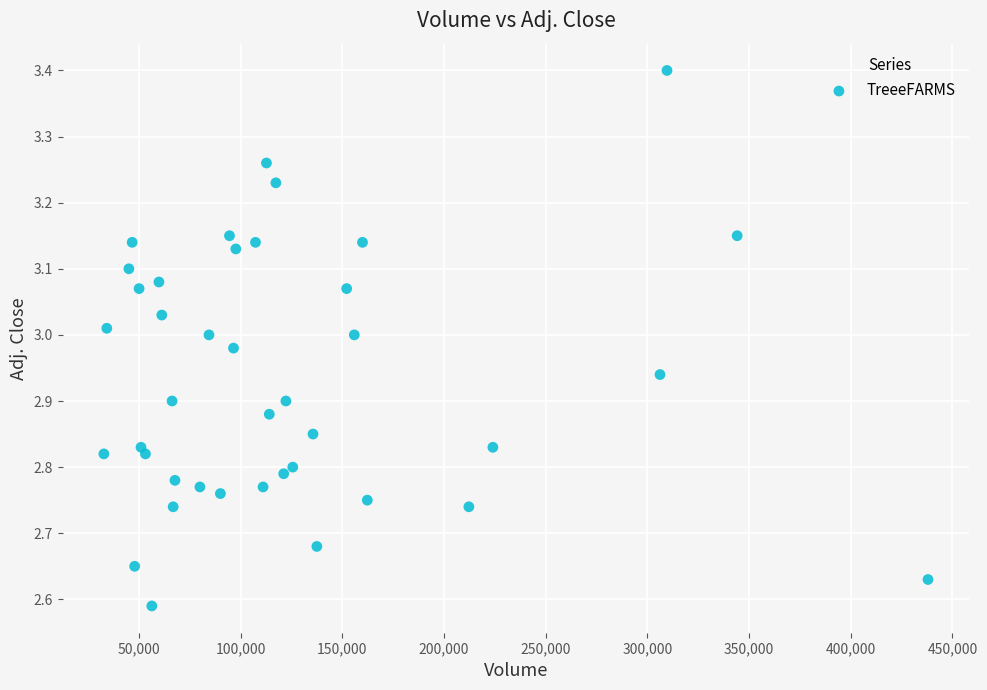

What is the range of Y values (max minus min)?

0.8